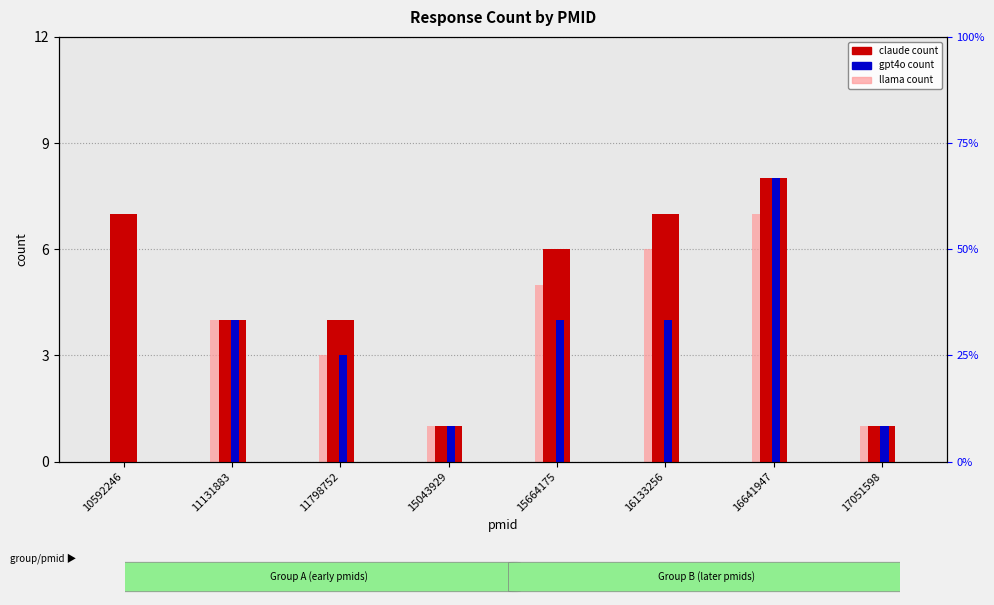

The value of llama at 17051598 is 1. True or false?

True